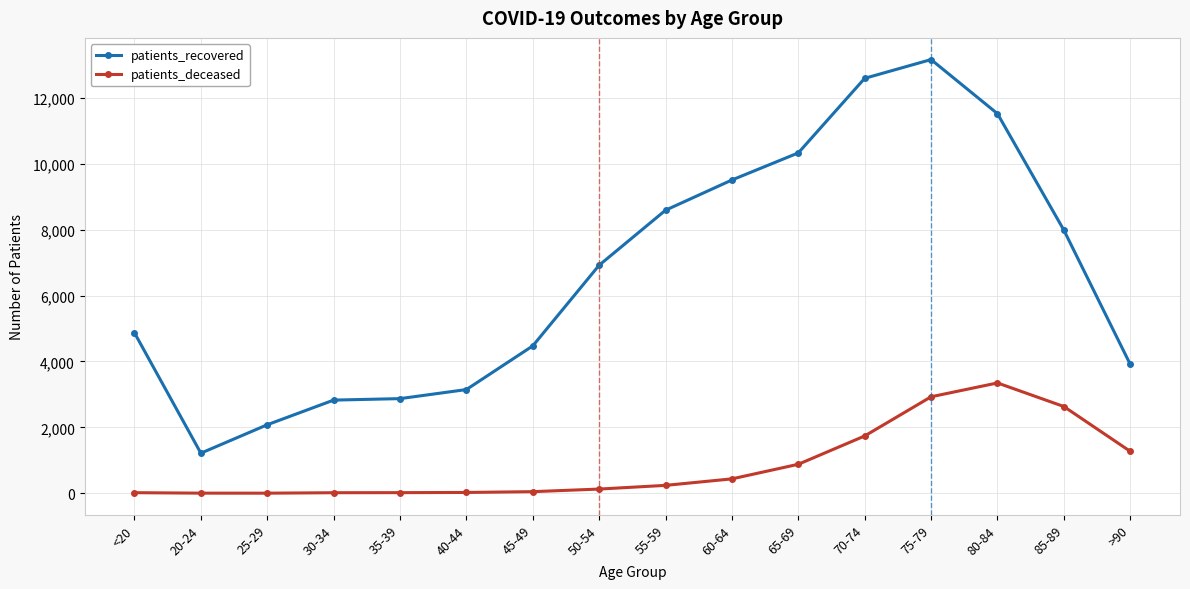

True or false: patients_deceased and patients_recovered intersect in this chart.

False